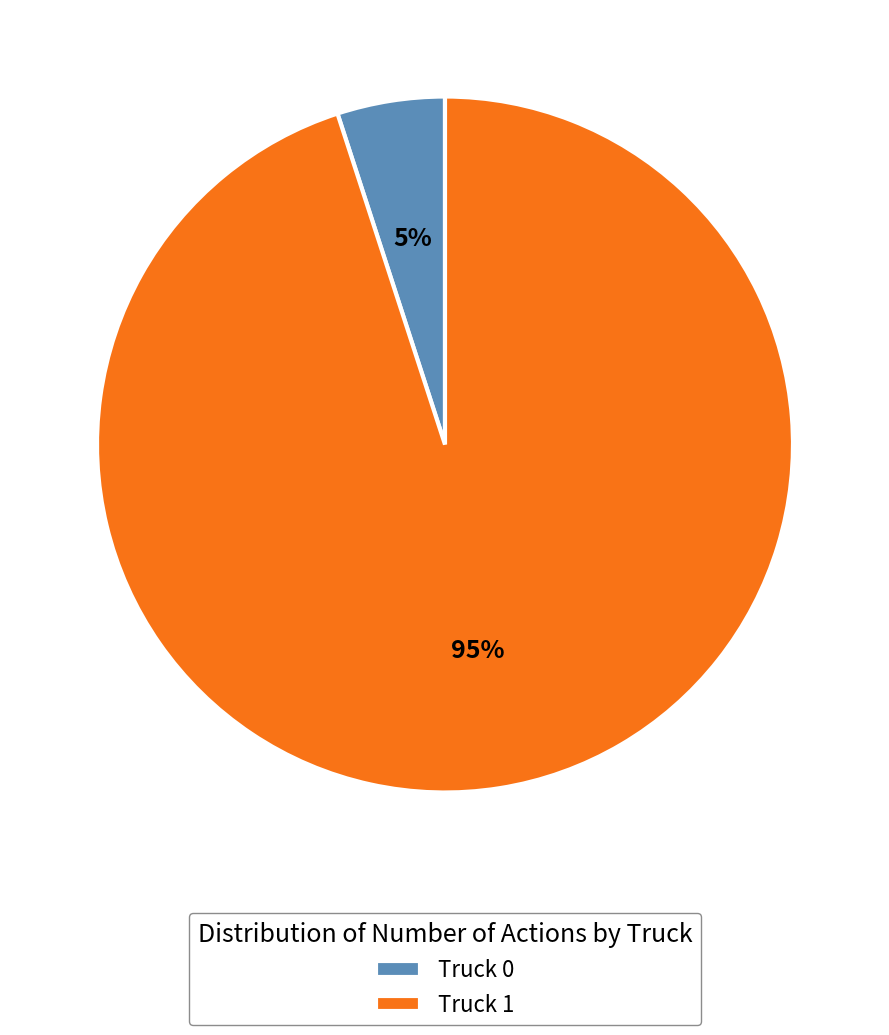

To the nearest percent, what is the combined percentage of Truck 1 and Truck 0?

100%